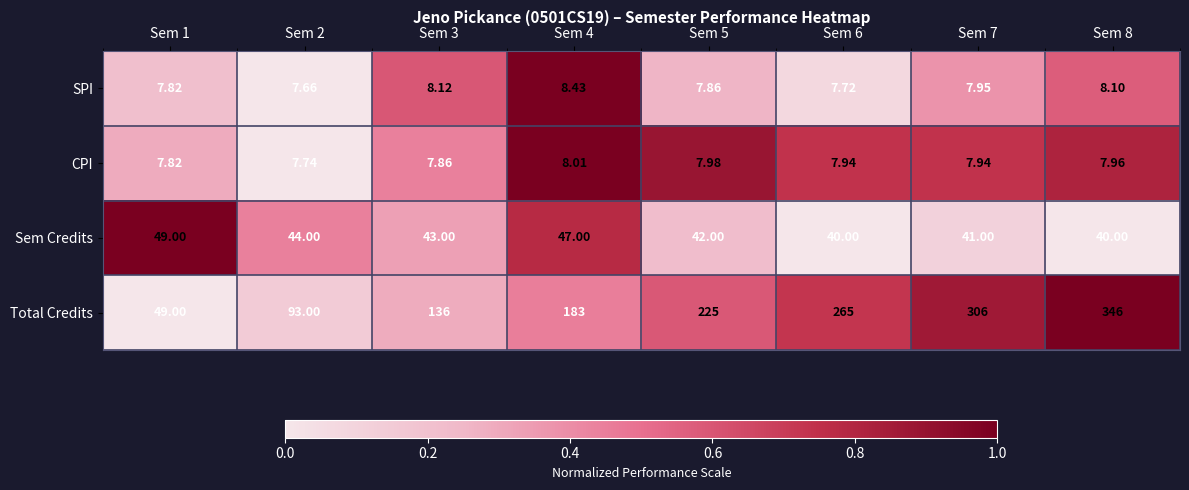

Which series has the largest total across all categories?

Total Credits